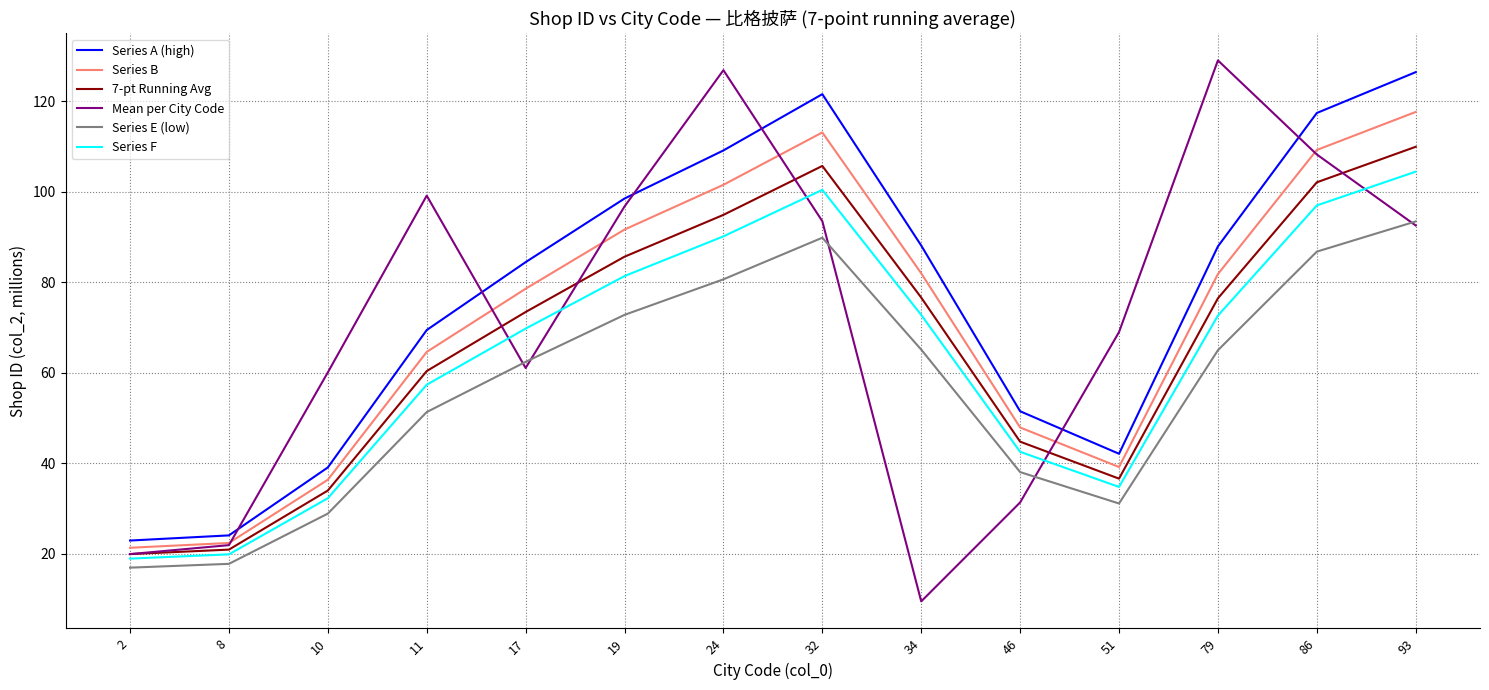

Which series has the largest range (max minus min)?

Mean per City Code